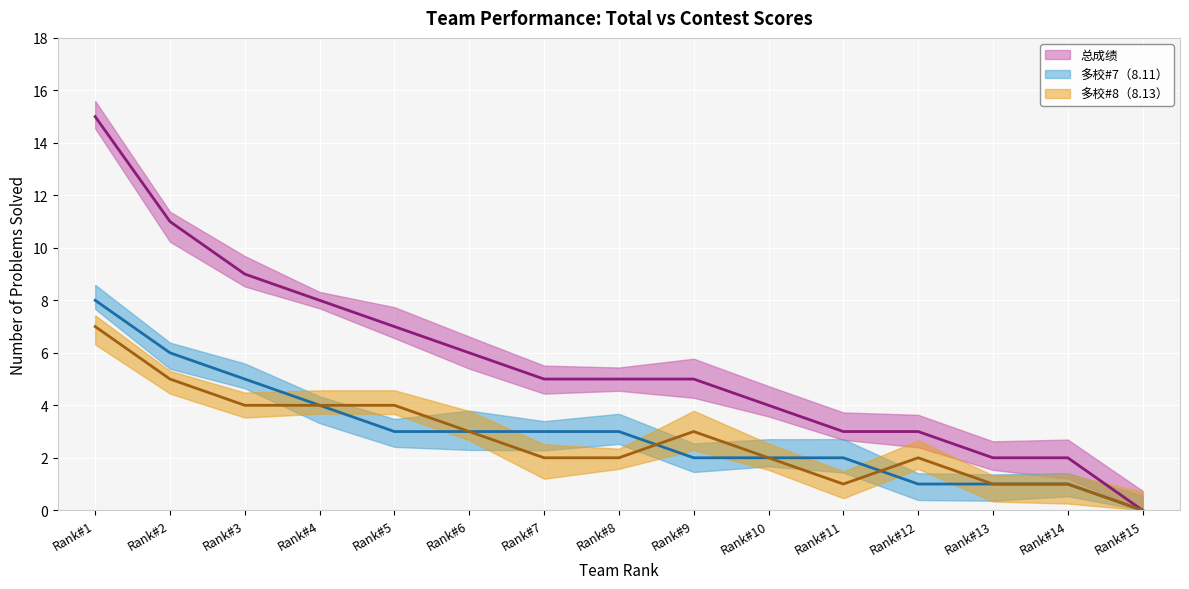

Rank the categories by 多校#8（8.13） value from lowest to highest.

Rank#15, Rank#11, Rank#13, Rank#14, Rank#7, Rank#8, Rank#10, Rank#12, Rank#6, Rank#9, Rank#3, Rank#4, Rank#5, Rank#2, Rank#1